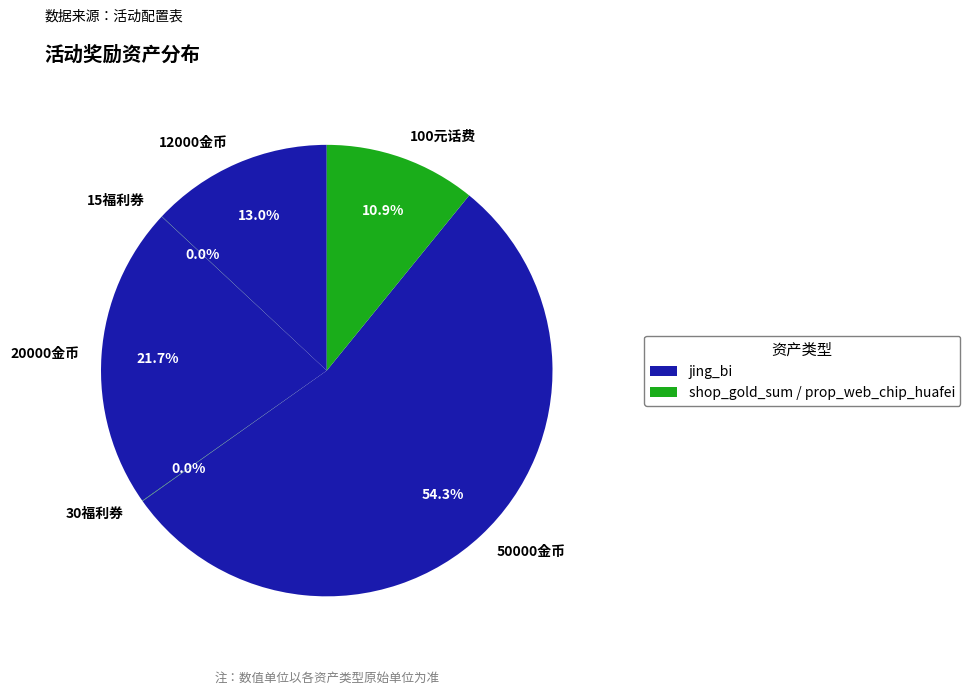

Which category has the biggest portion of the pie?

50000金币